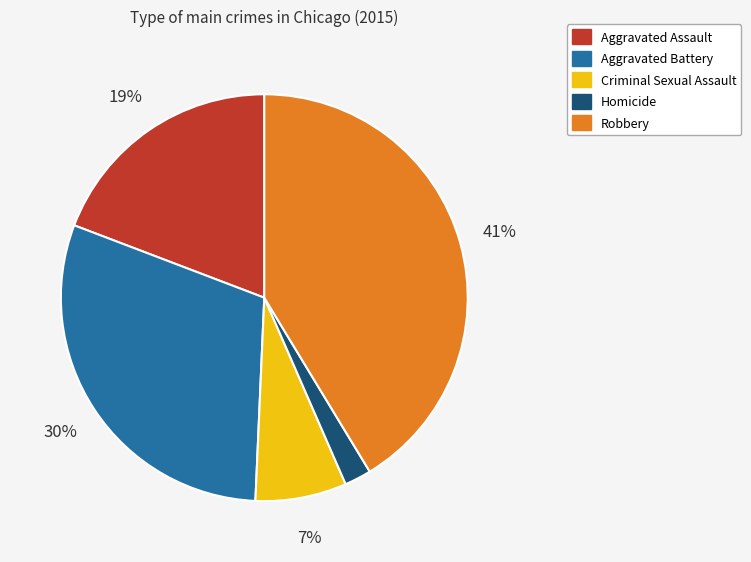

Between Aggravated Battery and Homicide, which is larger?

Aggravated Battery